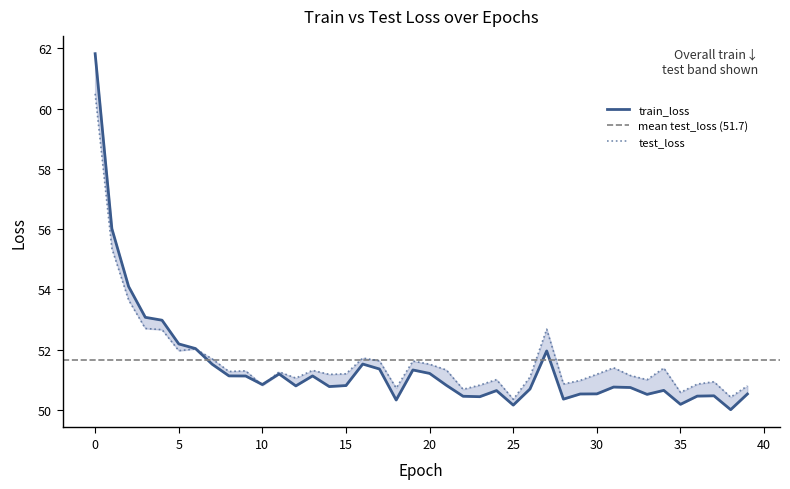

Reading left to right, what are all the values shown in this chart?

train_loss: 61.8	56.0	54.1	53.1	53.0	52.2	52.0	51.5	51.1	51.1	50.8	51.2	50.8	51.1	50.8	50.8	51.5	51.4	50.3	51.3	51.2	50.8	50.5	50.4	50.6	50.2	50.7	52.0	50.4	50.5	50.5	50.8	50.7	50.5	50.7	50.2	50.5	50.5	50.0	50.5
test_loss: 60.5	55.4	53.7	52.7	52.7	52.0	52.0	51.7	51.3	51.3	50.8	51.3	51.1	51.3	51.2	51.2	51.7	51.6	50.7	51.6	51.5	51.3	50.7	50.8	51.0	50.4	51.1	52.7	50.9	51.0	51.2	51.4	51.1	51.0	51.4	50.6	50.9	50.9	50.4	50.8